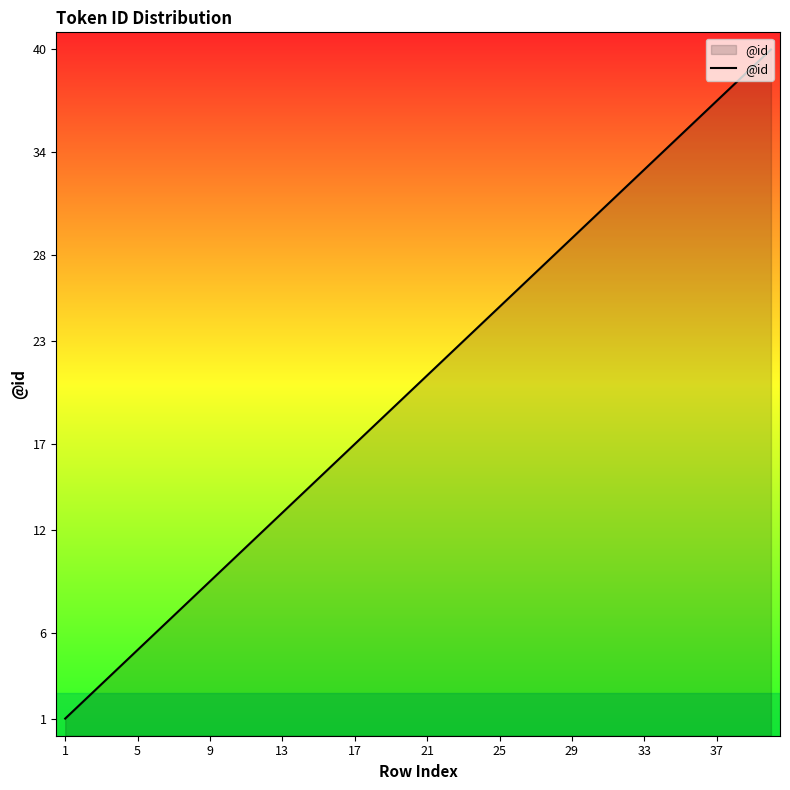

What is the maximum value shown in the chart?

40